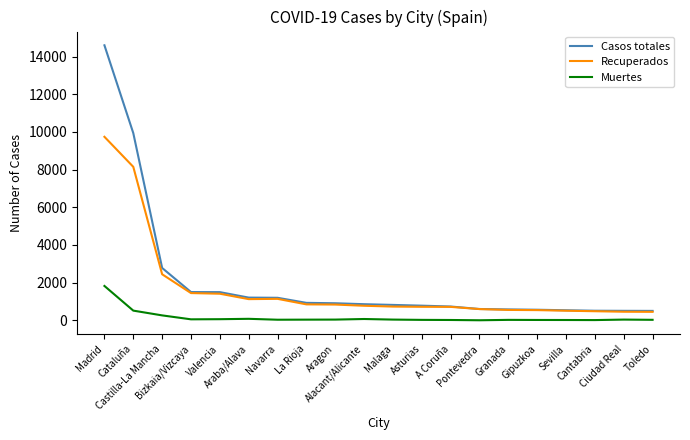

Is the value of Muertes at Araba/Alava greater than the value of Recuperados at Malaga?

No